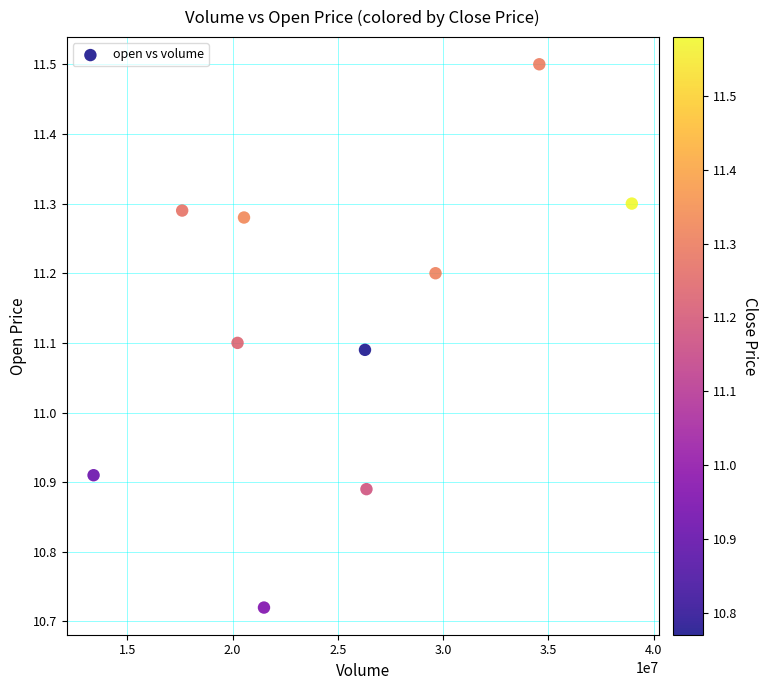

What is the range of X values (max minus min)?

25568330.0